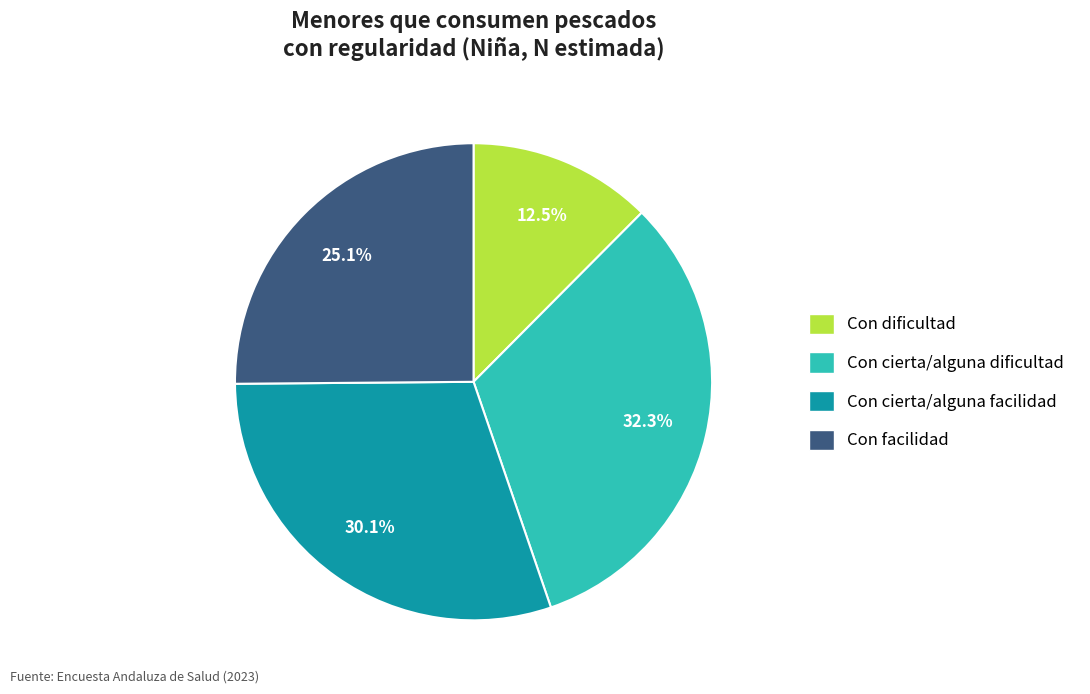

To the nearest percent, what is the difference between the largest and smallest slice percentages?

20%